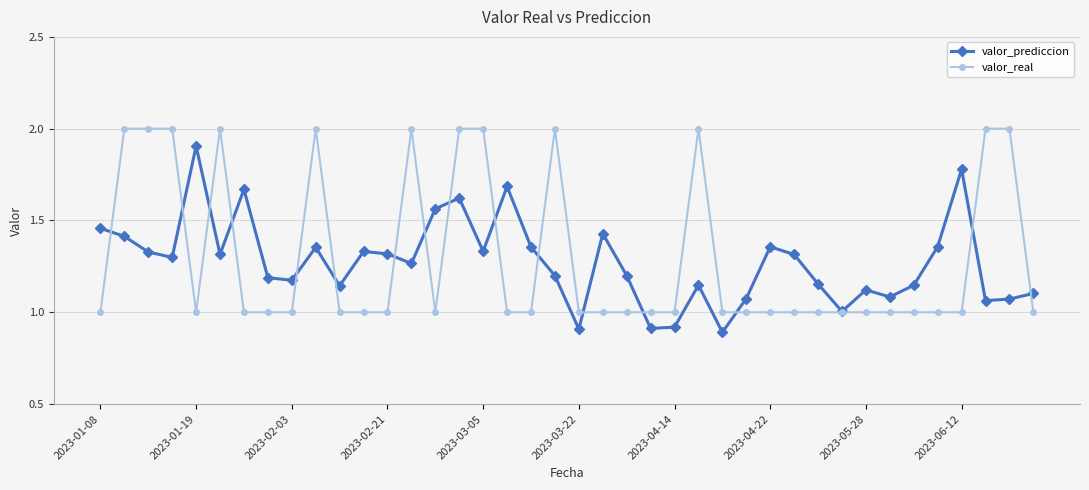

At how many categories does at least one series exceed 0?

40